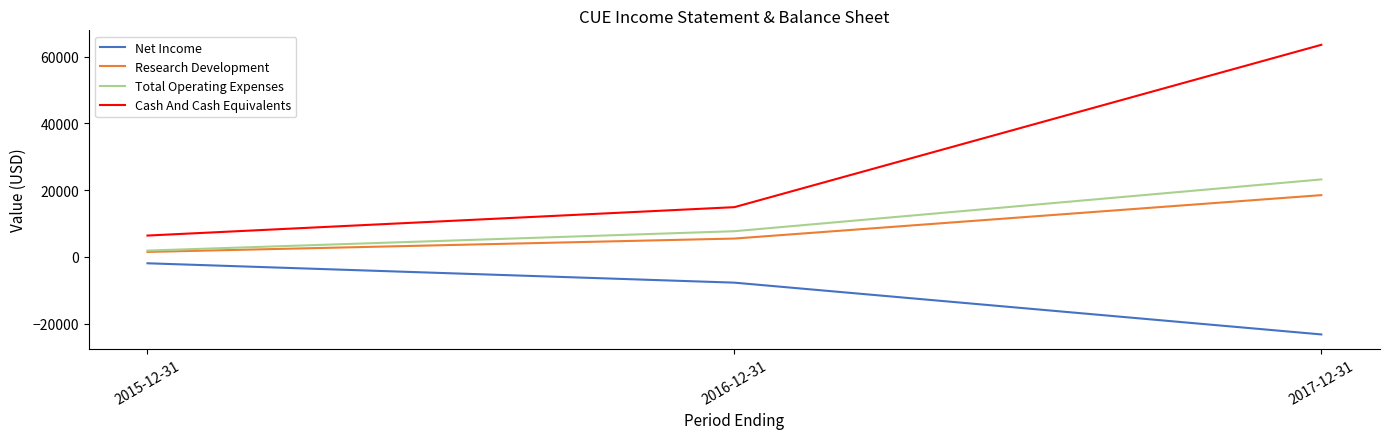

Which series has the widest spread of values?

Cash And Cash Equivalents